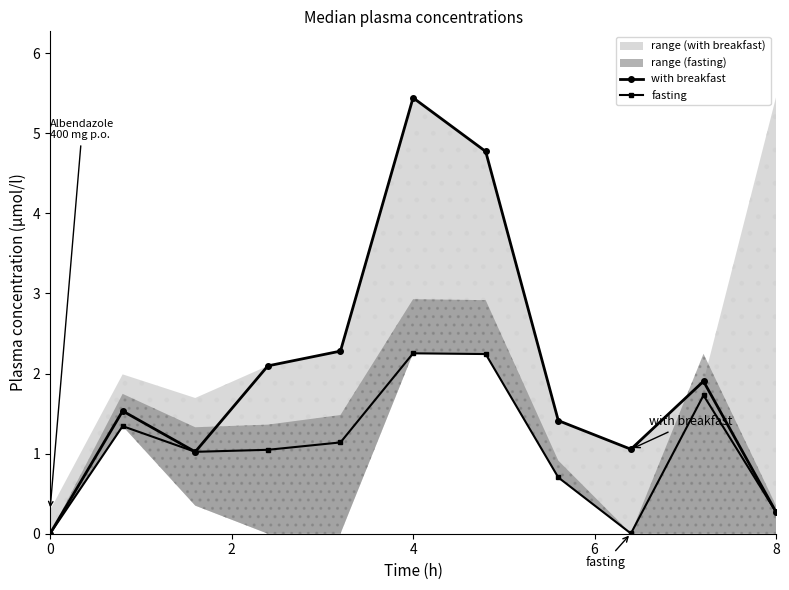

Reading left to right, what are all the values shown in this chart?

with breakfast: 0.0	1.5	1.0	2.1	2.3	5.4	4.8	1.4	1.1	1.9	0.3
fasting: 0.0	1.3	1.0	1.0	1.1	2.3	2.2	0.7	0.0	1.7	0.3